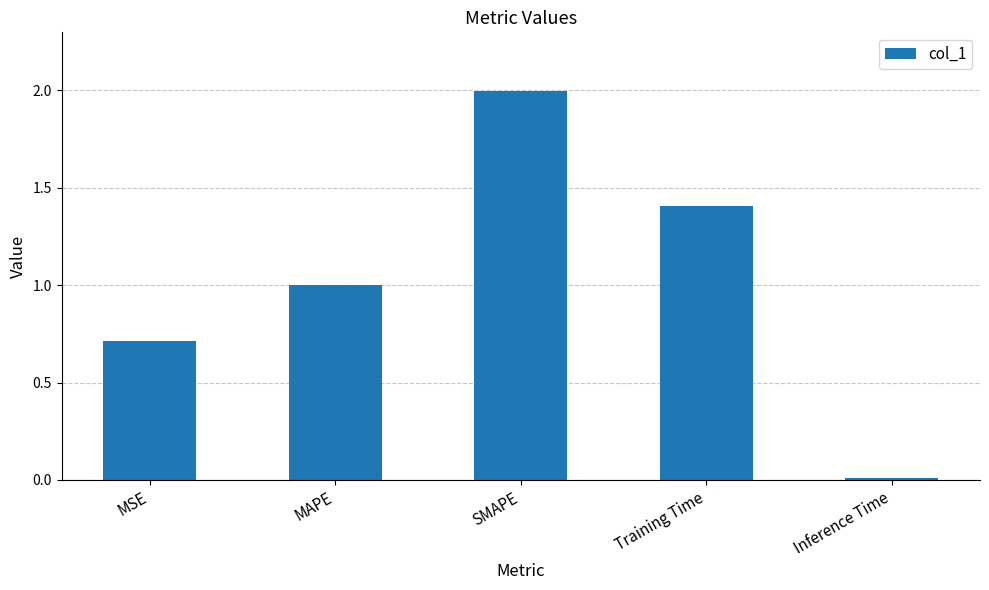

What is the sum of all values?

5.1